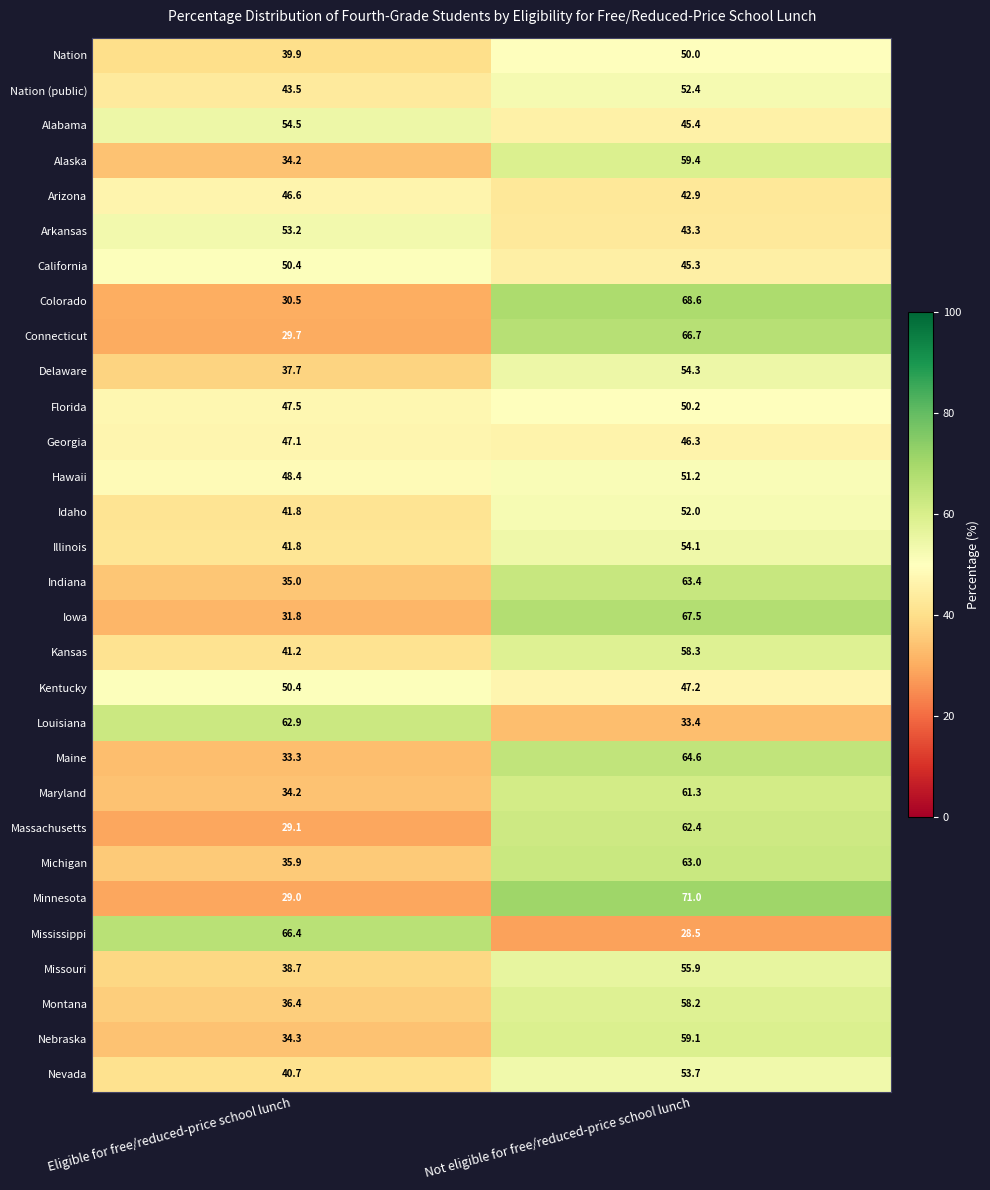

True or false: Kansas has a value of 83.1 at Not eligible for free/reduced-price school lunch.

False